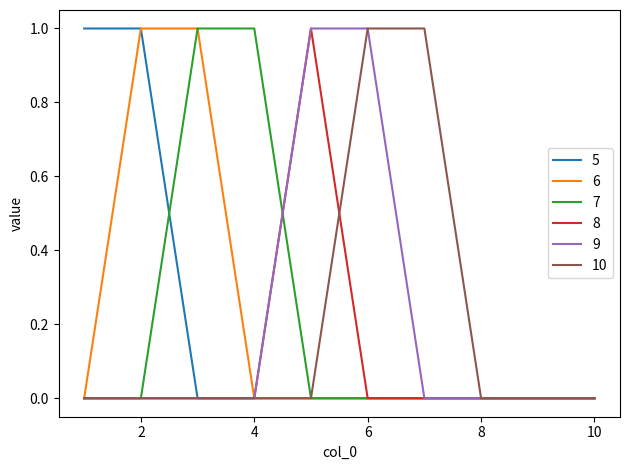

At which category is the sum across all series the highest?

2